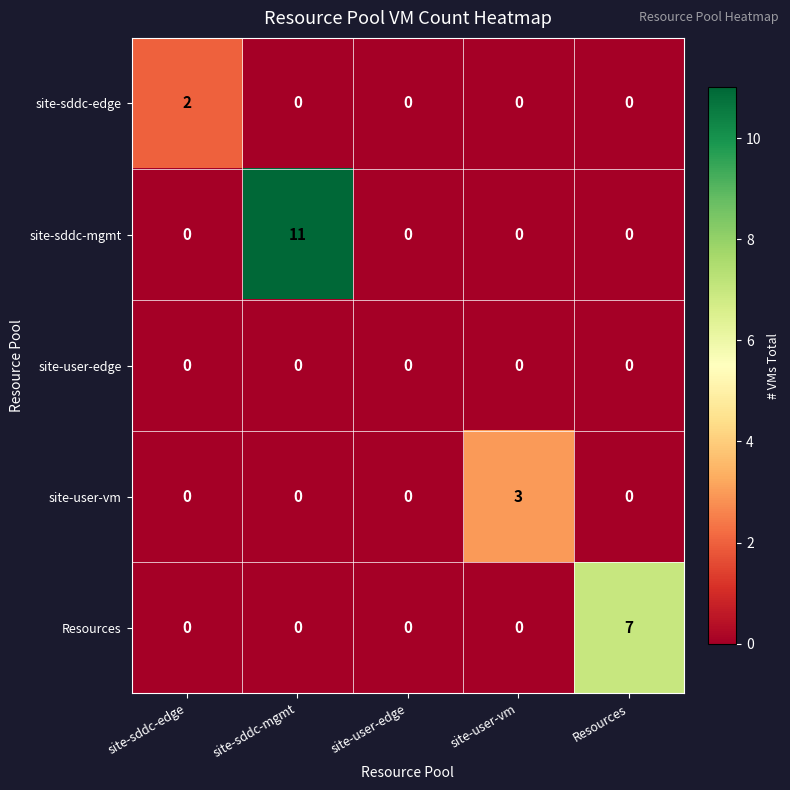

Reading left to right, extract all data points from this chart.

site-sddc-edge: site-sddc-edge=2	site-sddc-mgmt=0	site-user-edge=0	site-user-vm=0	Resources=0
site-sddc-mgmt: site-sddc-edge=0	site-sddc-mgmt=11	site-user-edge=0	site-user-vm=0	Resources=0
site-user-edge: site-sddc-edge=0	site-sddc-mgmt=0	site-user-edge=0	site-user-vm=0	Resources=0
site-user-vm: site-sddc-edge=0	site-sddc-mgmt=0	site-user-edge=0	site-user-vm=3	Resources=0
Resources: site-sddc-edge=0	site-sddc-mgmt=0	site-user-edge=0	site-user-vm=0	Resources=7